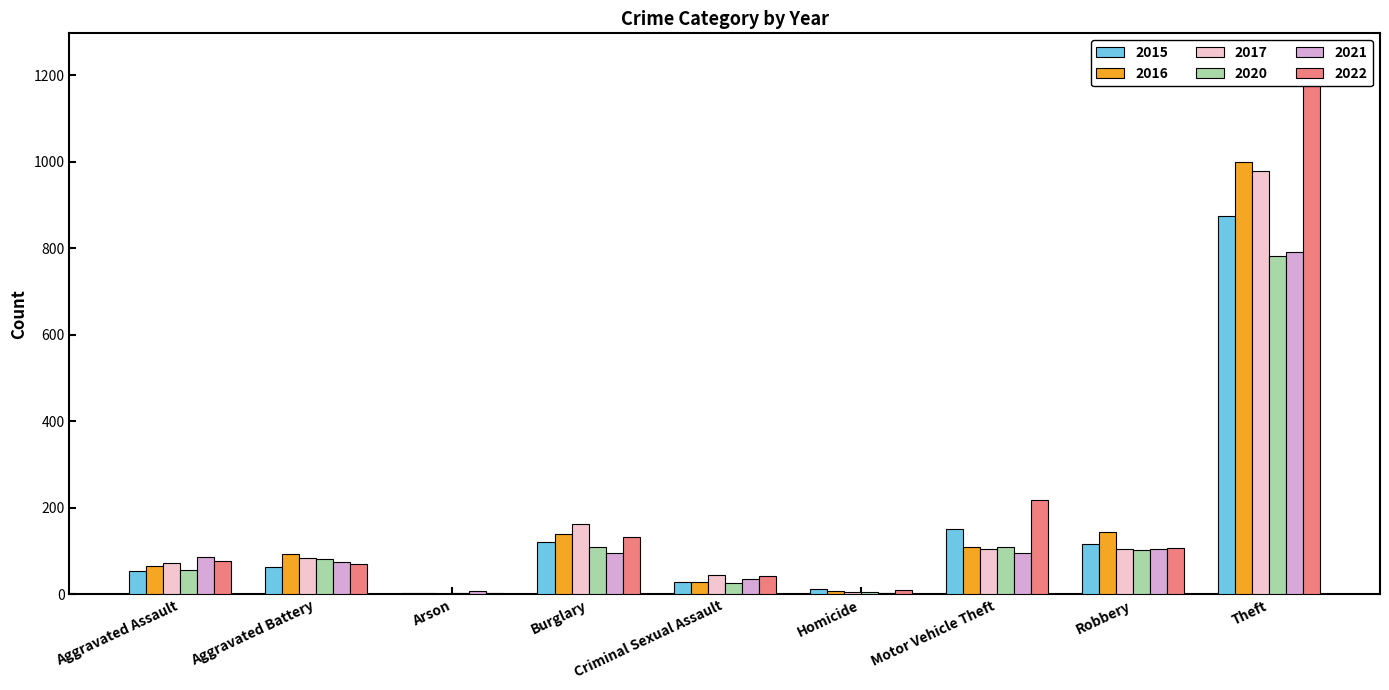

What is the sum of the 2022 values at Arson and Homicide?

14